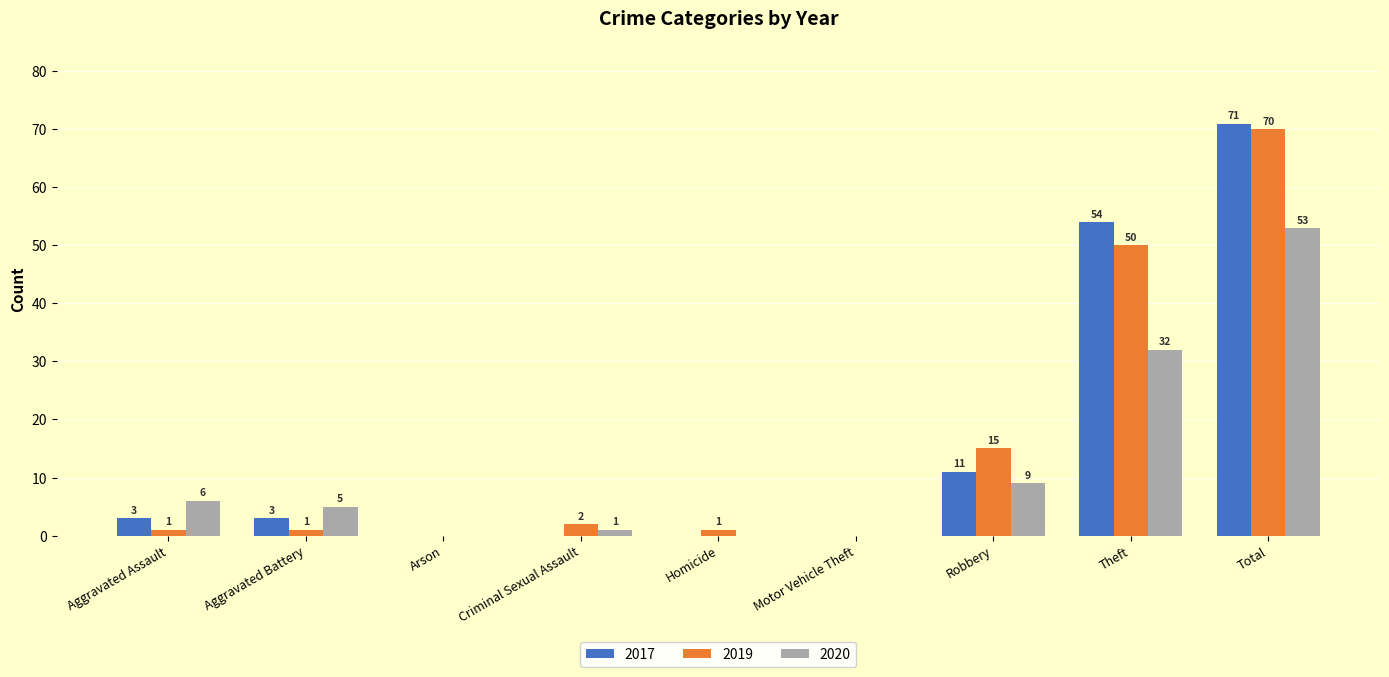

What are all the series names shown in the legend?

2017, 2019, 2020